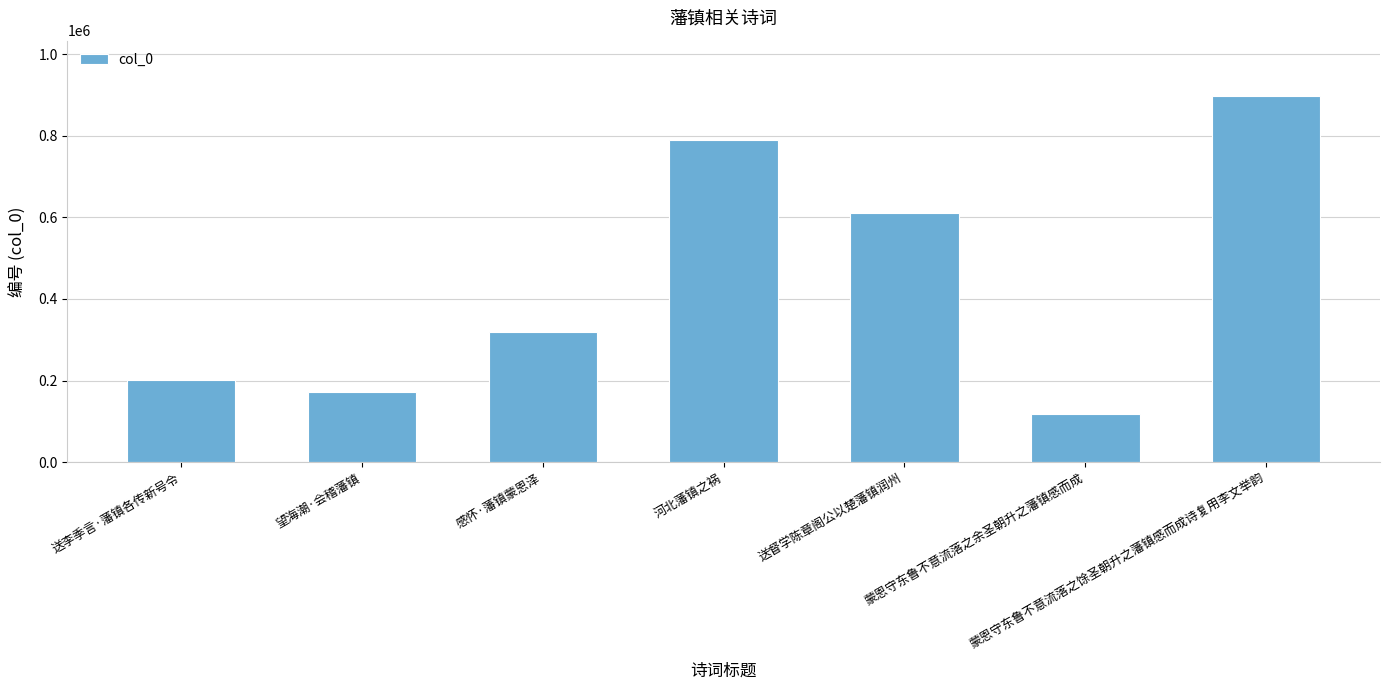

True or false: the data shows 942245 at 送督学陈章阁公以楚藩镇润州.

False